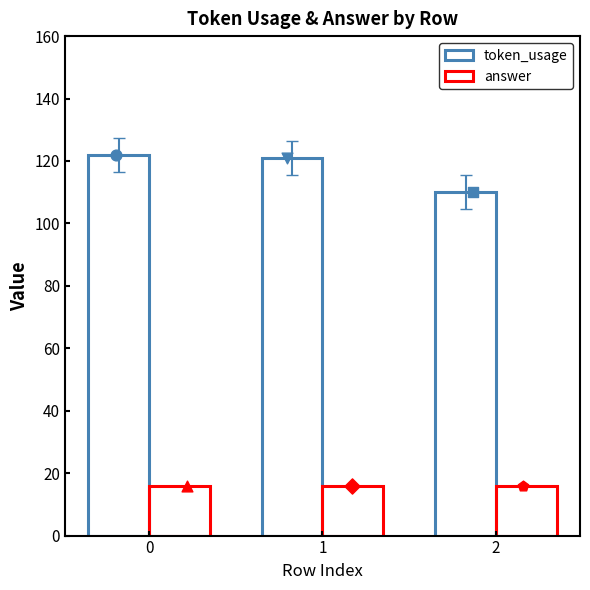

Which series reaches the minimum Y coordinate?

answer